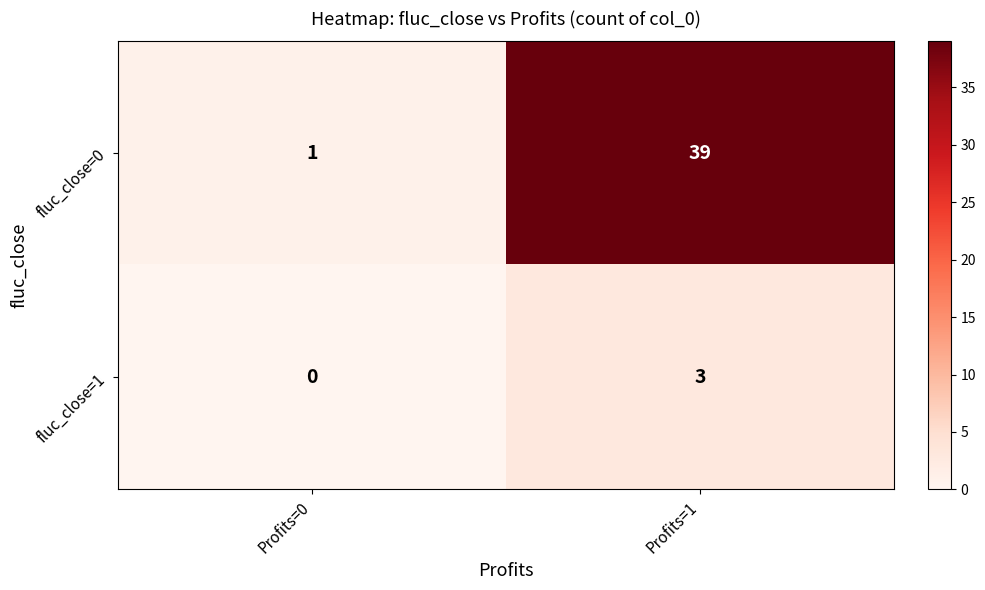

What is the difference between the maximum and minimum values in the fluc_close=1 series?

3